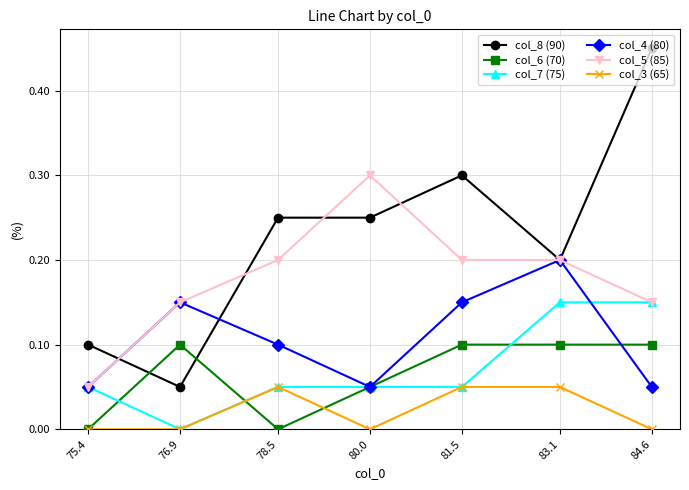

Which series has the largest range (max minus min)?

col_8 (90)